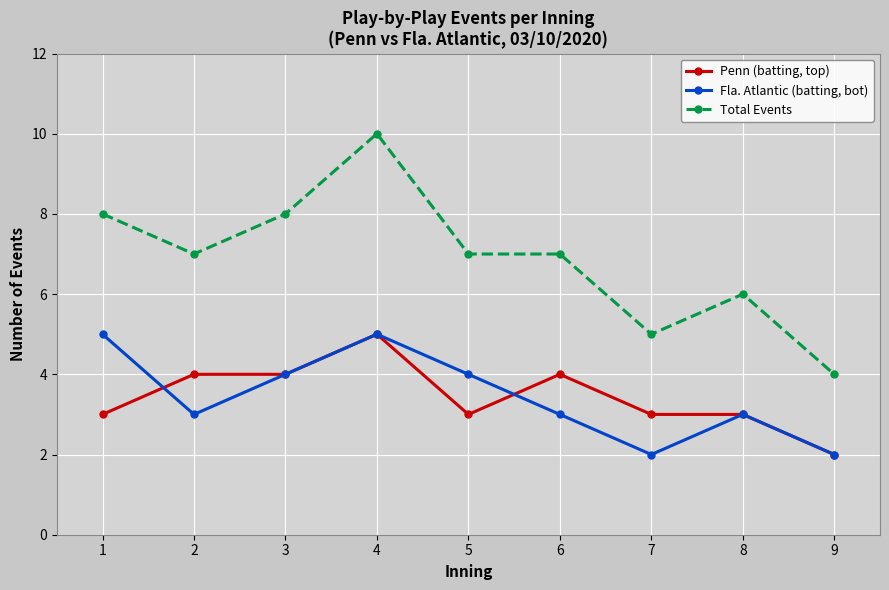

What is the difference between the maximum and minimum values in the Penn (batting, top) series?

3